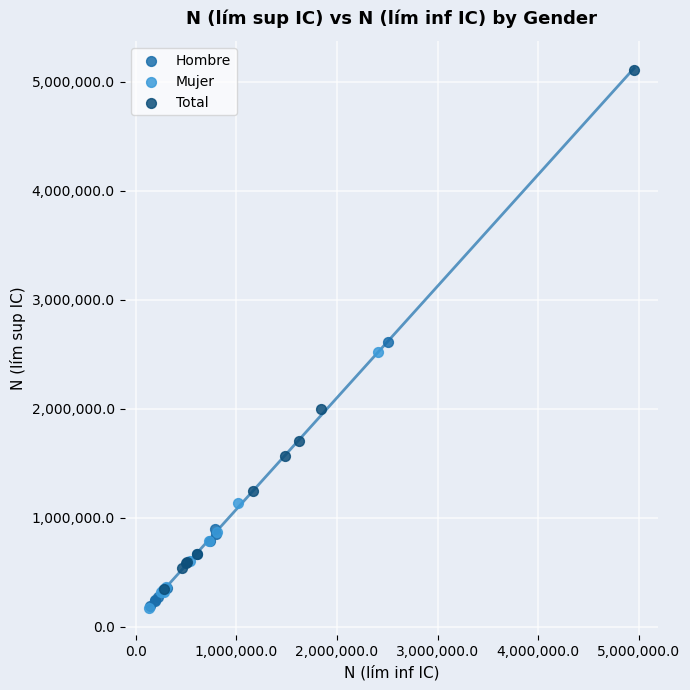

Which series reaches the maximum Y coordinate?

Total